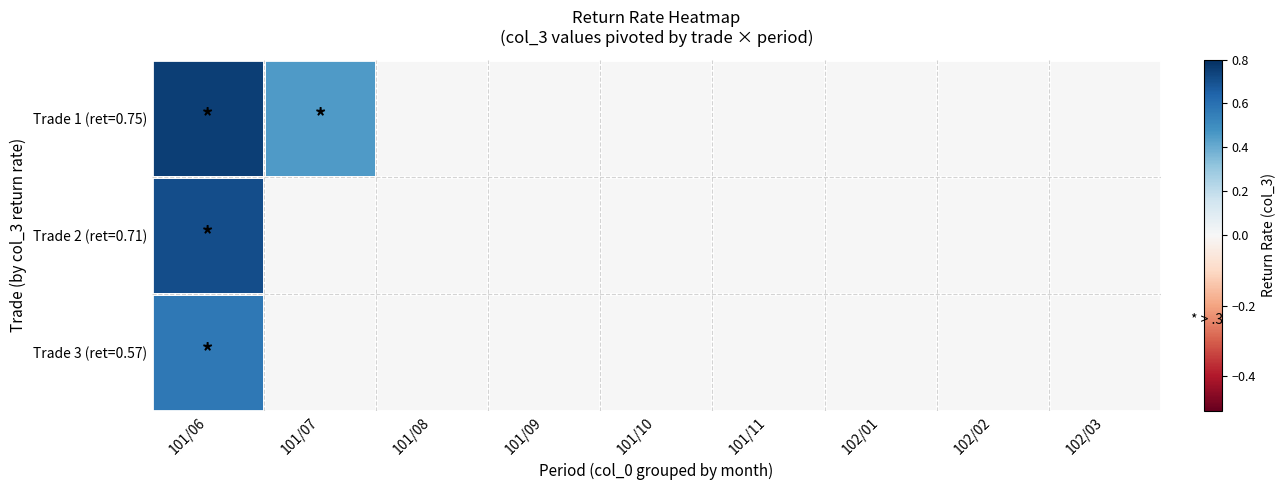

Reading right to left, transcribe all the data shown in this chart.

Trade 1 (ret=0.75): 102/03=0.0	102/02=0.0	102/01=0.0	101/11=0.0	101/10=0.0	101/09=0.0	101/08=0.0	101/07=0.5	101/06=0.8
Trade 2 (ret=0.71): 102/03=0.0	102/02=0.0	102/01=0.0	101/11=0.0	101/10=0.0	101/09=0.0	101/08=0.0	101/07=0.0	101/06=0.7
Trade 3 (ret=0.57): 102/03=0.0	102/02=0.0	102/01=0.0	101/11=0.0	101/10=0.0	101/09=0.0	101/08=0.0	101/07=0.0	101/06=0.6